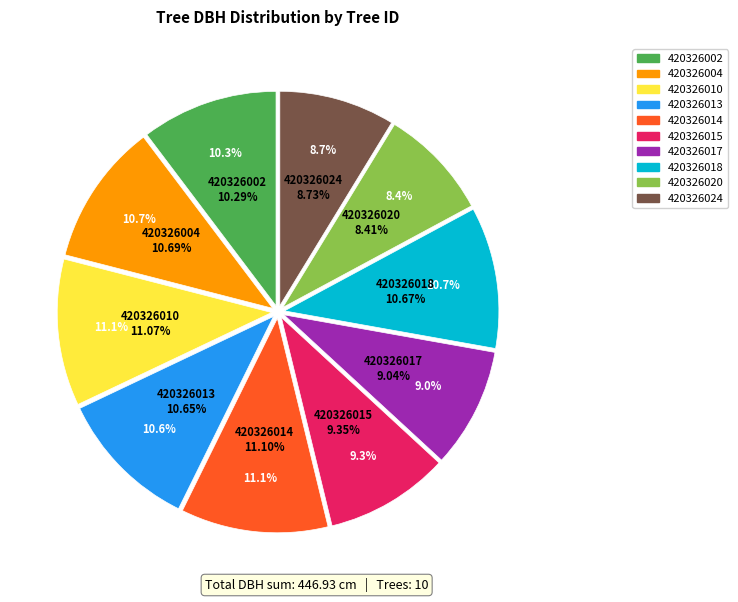

Does 420326002 account for over 50% of the chart?

No